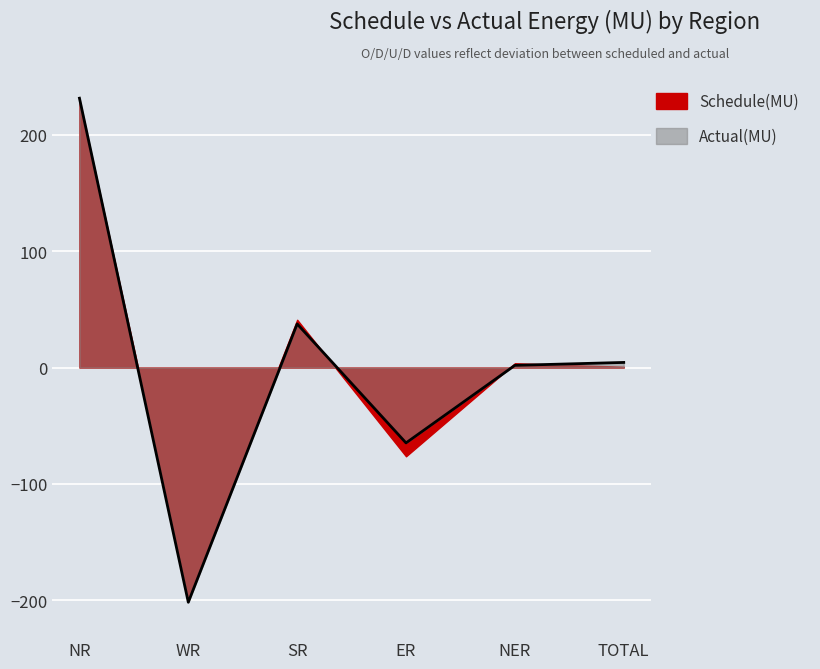

At which category does the data reach its first local valley?

WR